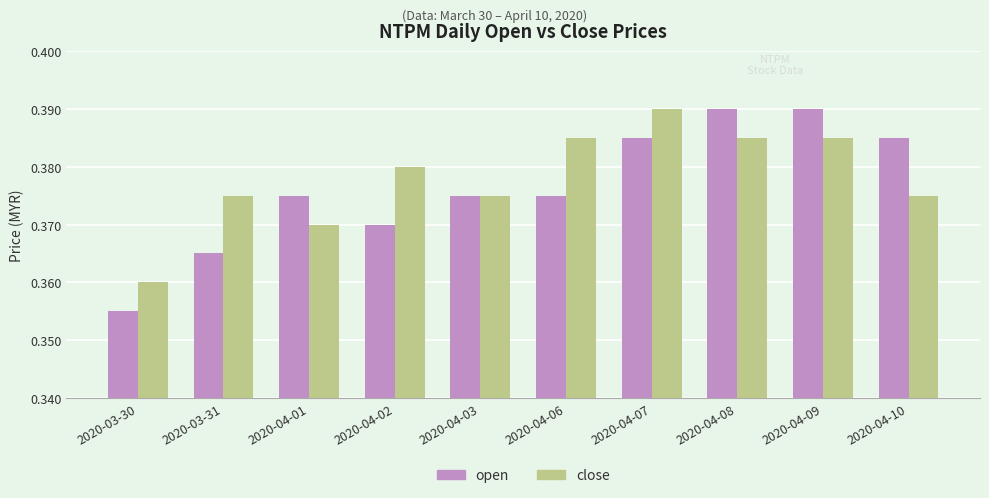

Is the value of open at 2020-04-08 greater than the value of close at 2020-03-30?

Yes